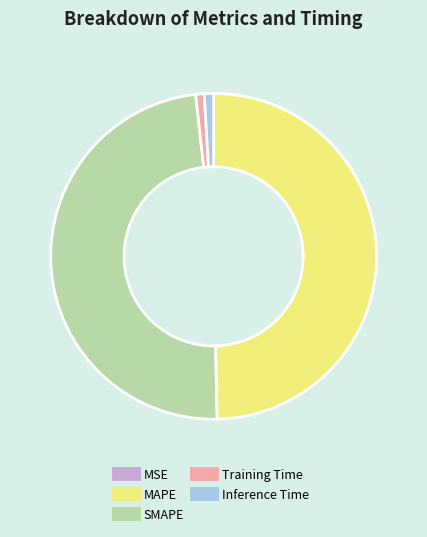

Which has a higher value, SMAPE or Inference Time?

SMAPE